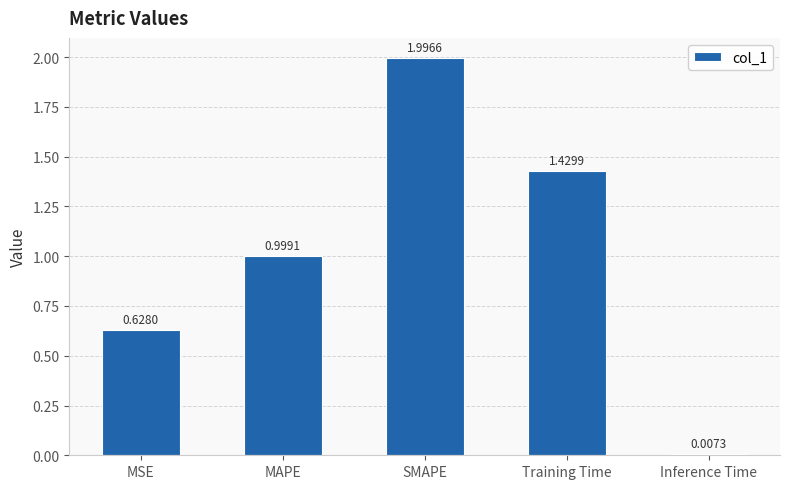

What is the ratio of the value at MAPE to the value at Training Time?

0.7